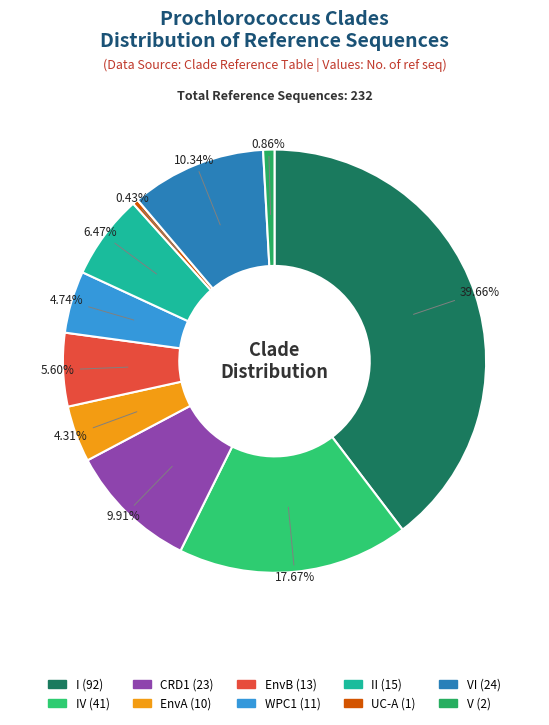

Count the number of slices in the pie.

10